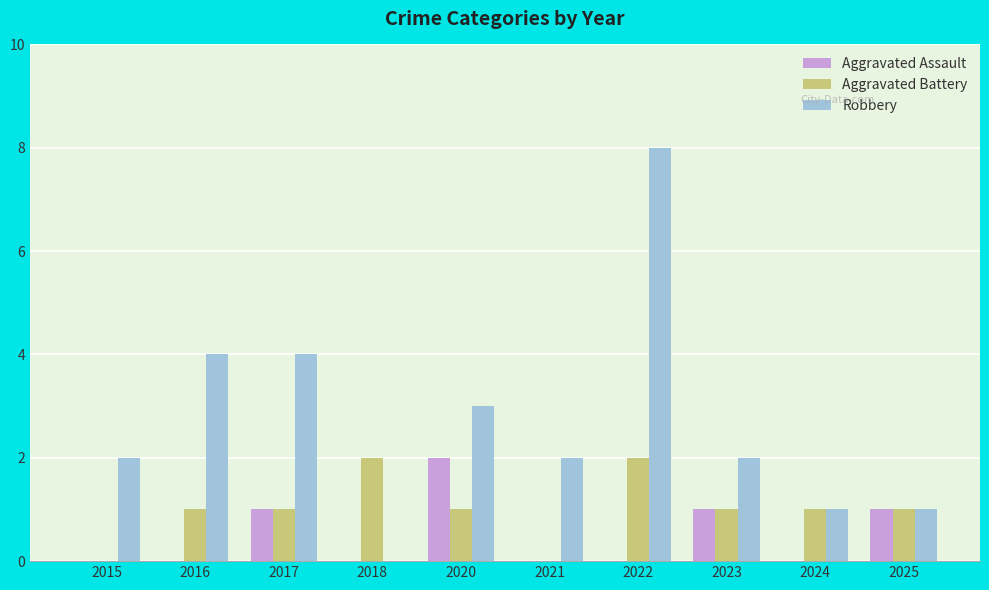

What is the greatest value displayed?

8